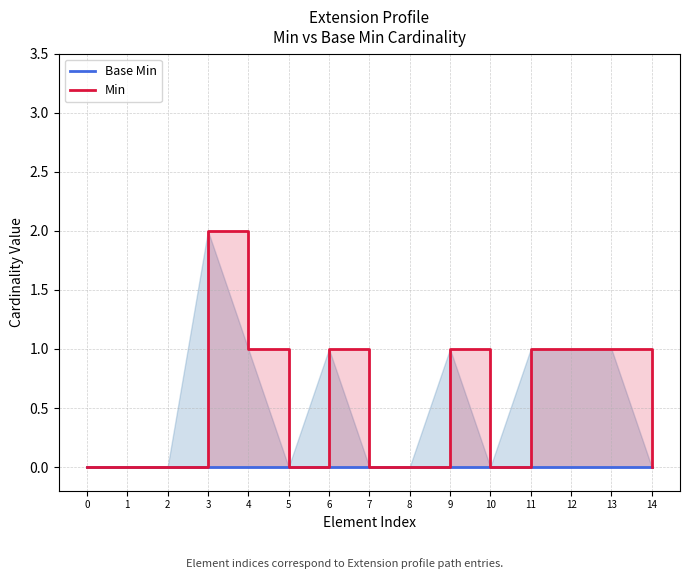

At which category does Min reach its first local valley?

5